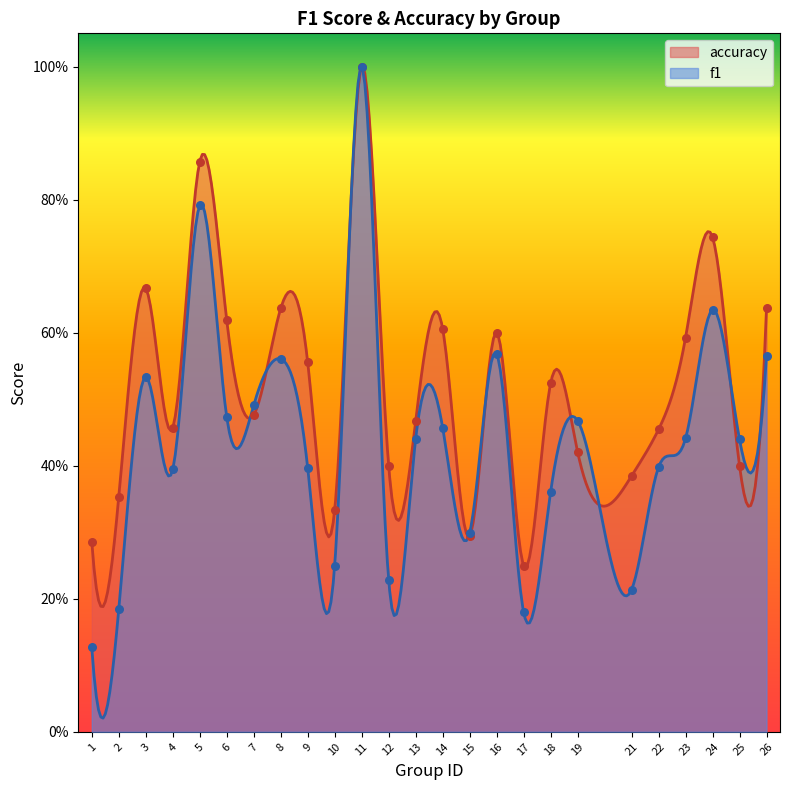

At how many categories does at least one series exceed 0?

25